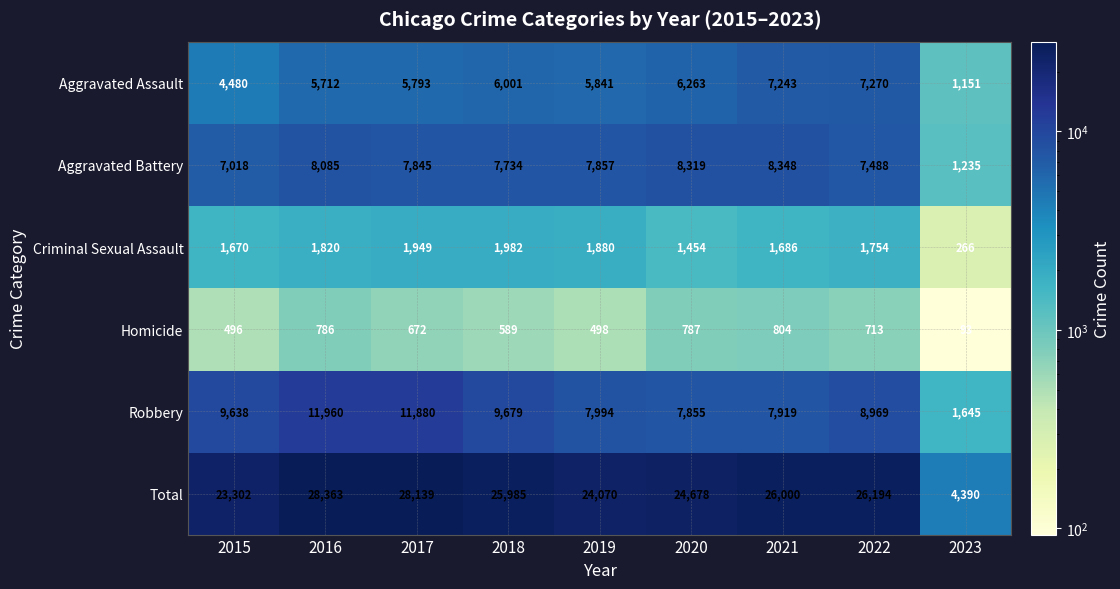

At 2022, list the series in order from largest to smallest.

Total, Robbery, Aggravated Battery, Aggravated Assault, Criminal Sexual Assault, Homicide